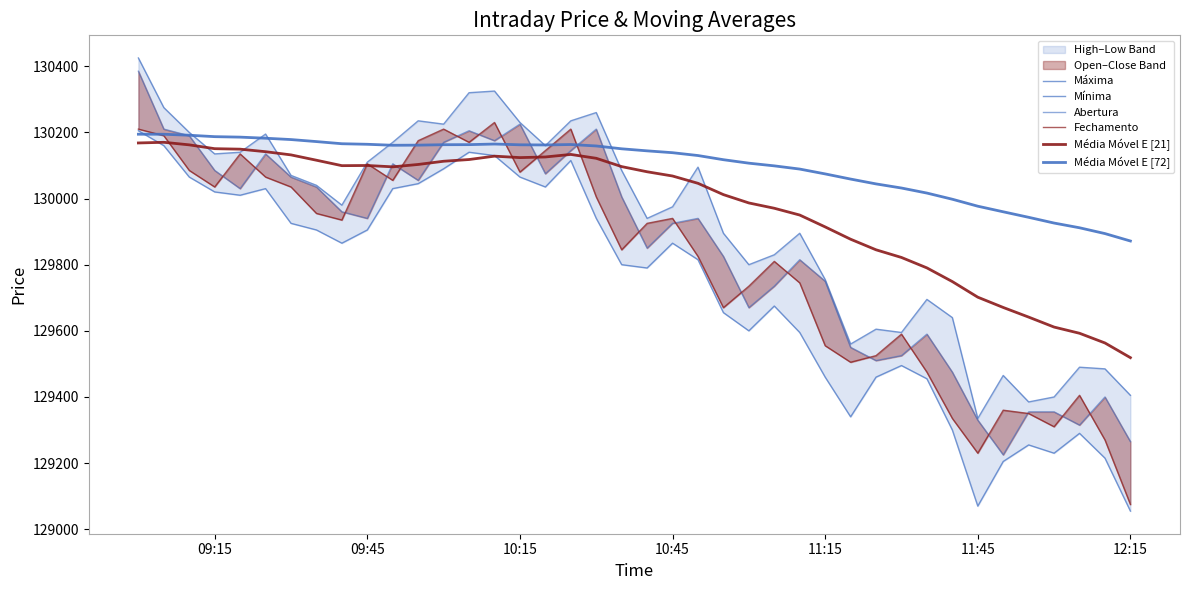

Does the chart have visible grid lines?

No